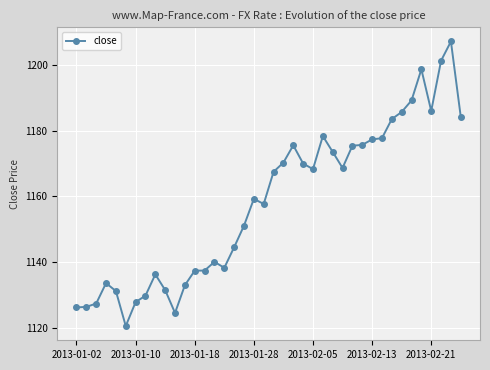

What is the value of the 22nd point from the left?

1170.3